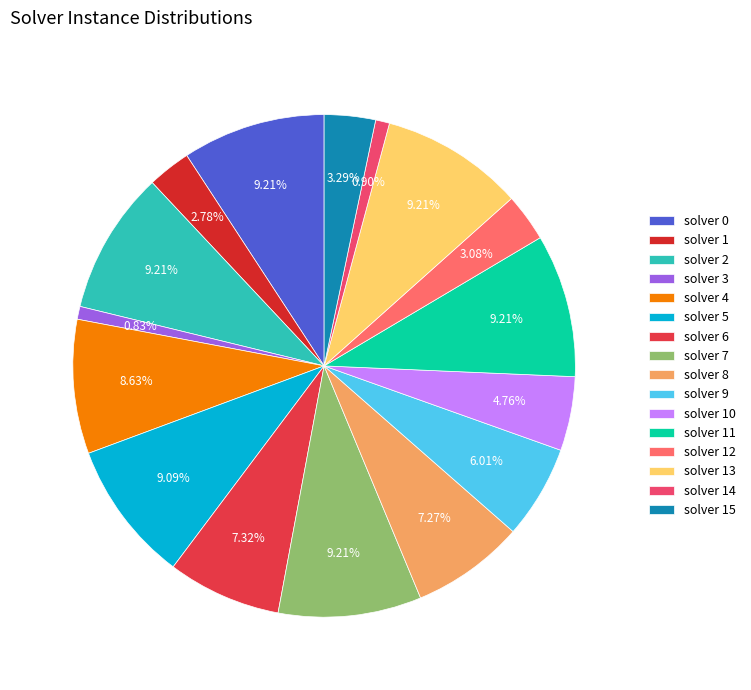

To the nearest percent, what is the average slice percentage?

6%